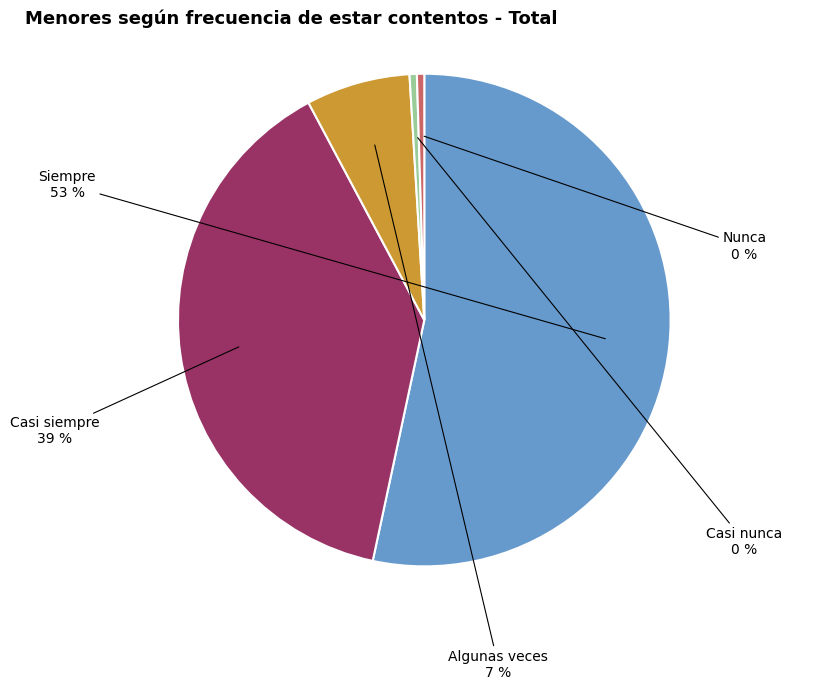

The Casi siempre slice represents 44% of the pie. True or false?

False